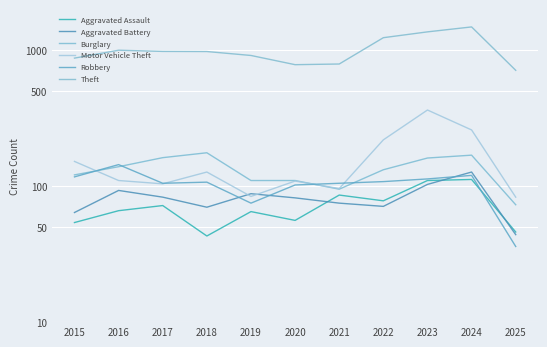

Which series has the largest total across all categories?

Theft